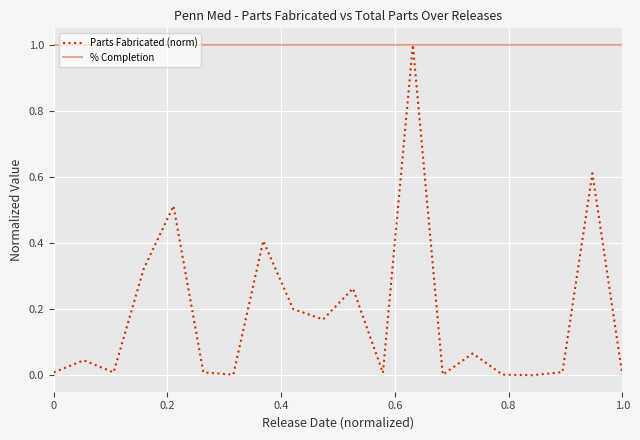

List the series in order of their overall mean, highest first.

% Completion, Parts Fabricated (norm)